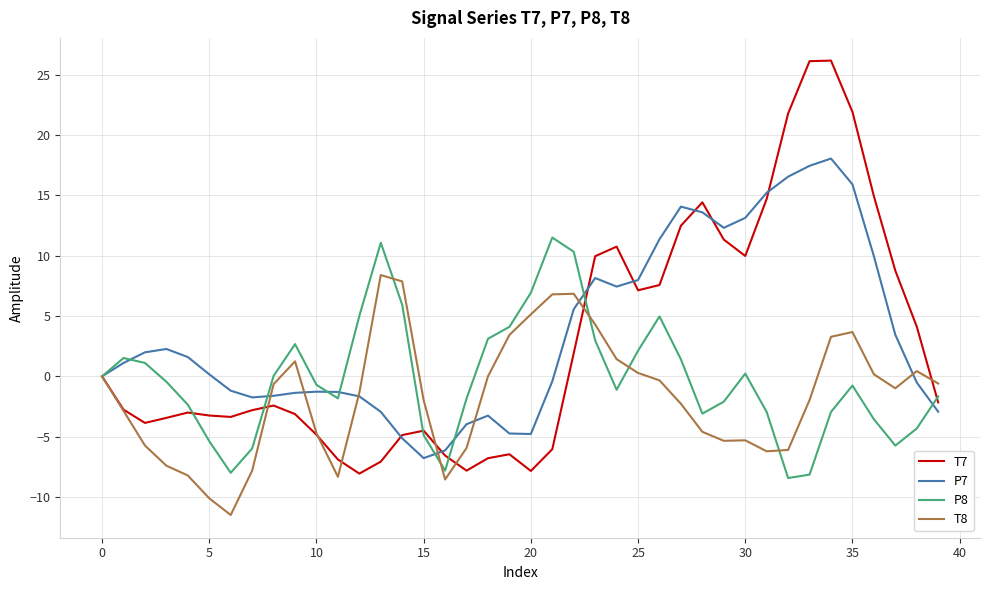

What is the minimum value shown in the chart?

-11.5